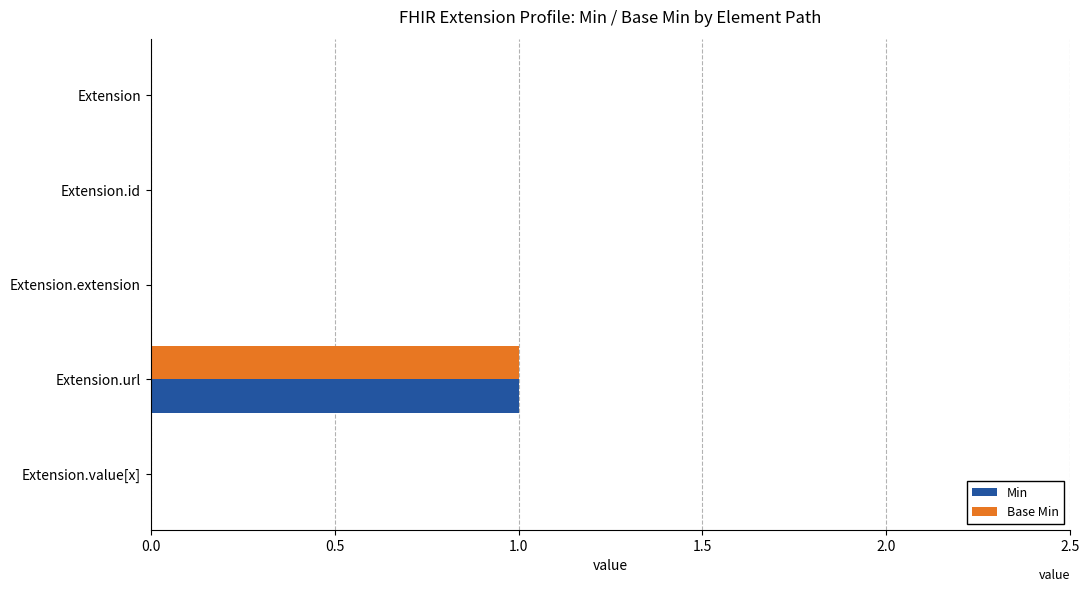

The value of Base Min at Extension.url is 0. True or false?

False